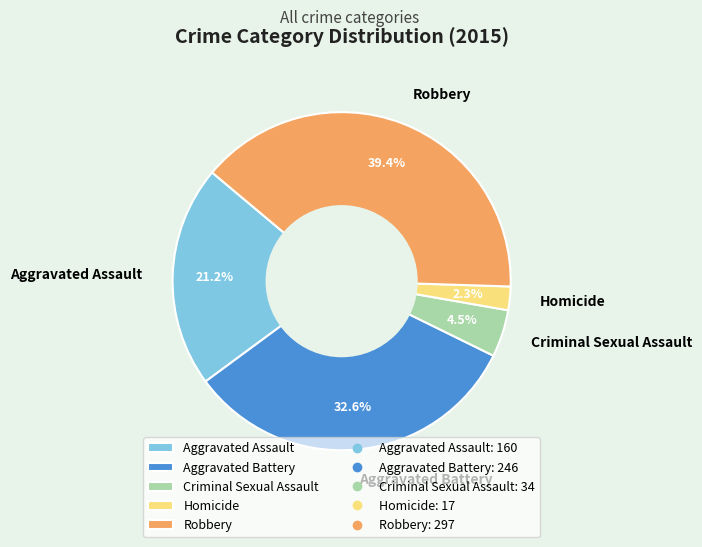

How many slices are in this pie chart?

5